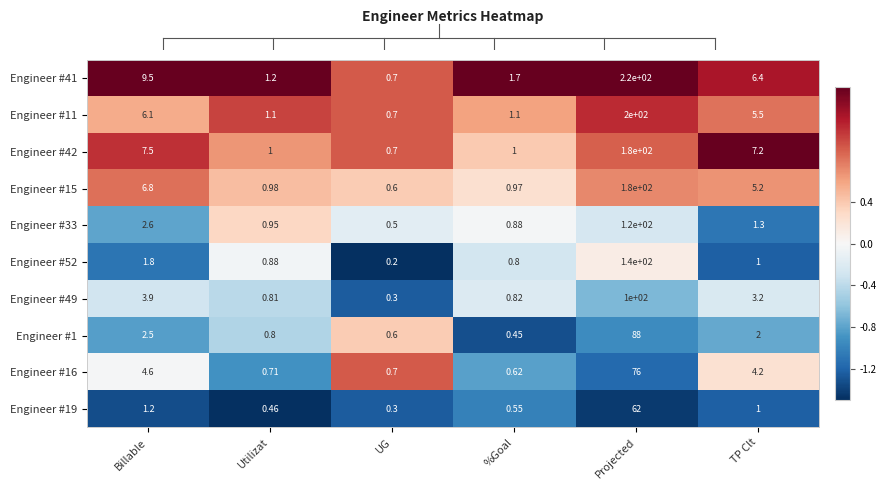

At which category is the sum across all series the highest?

Projected